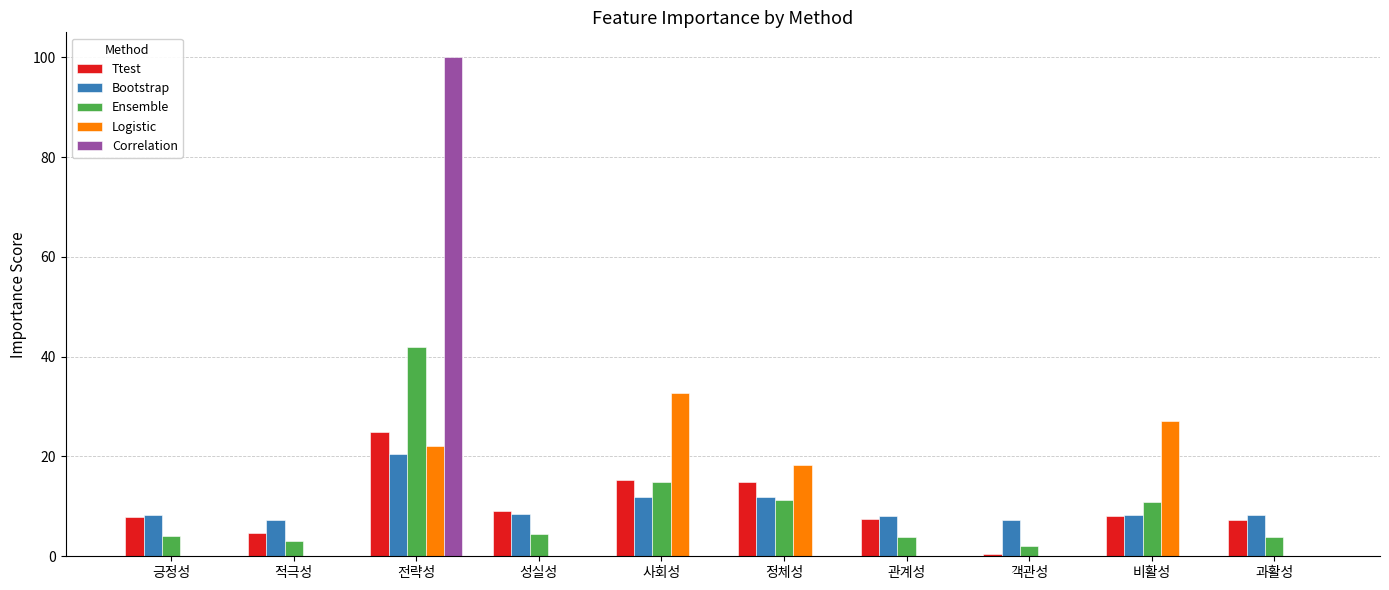

The Correlation series shows 37.2 at 적극성. True or false?

False